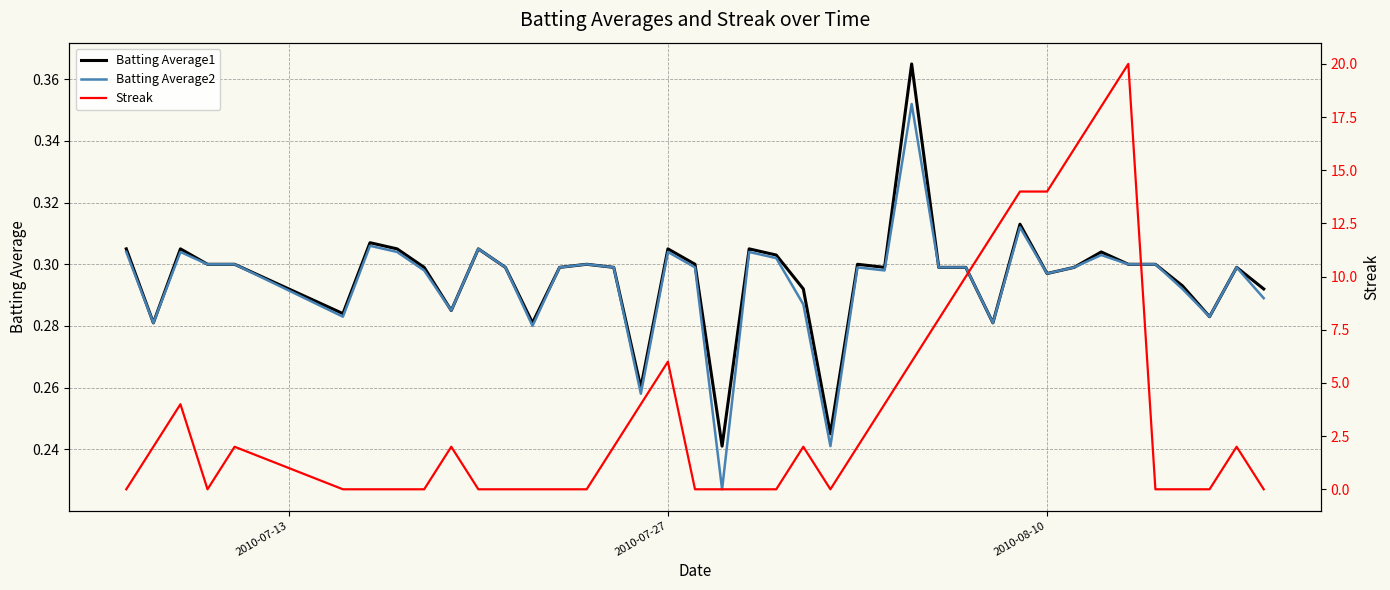

True or false: Batting Average1 and Batting Average2 intersect in this chart.

False